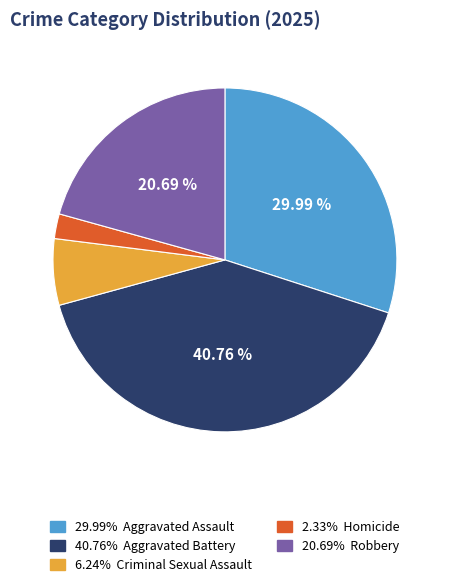

Is there a majority slice in this chart?

No